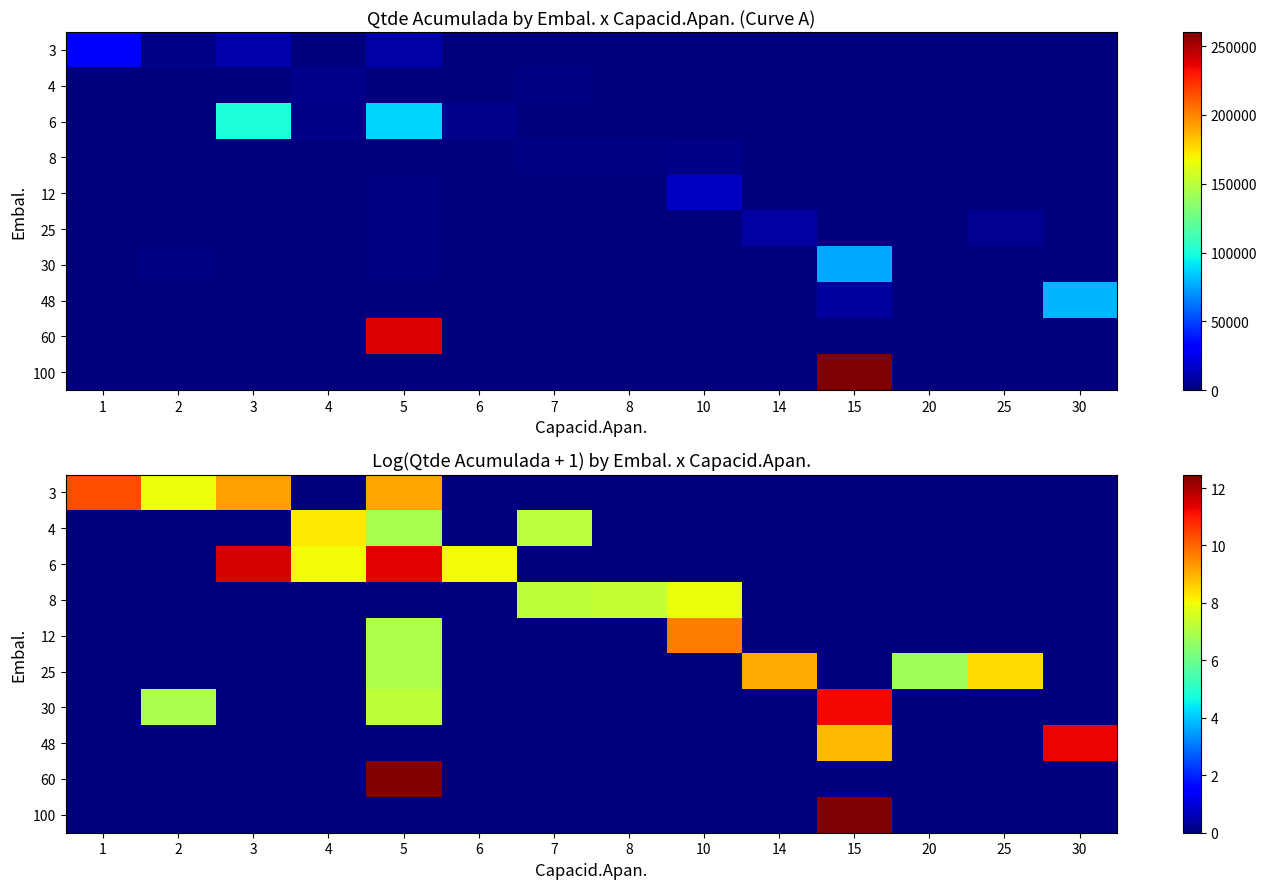

At which label does 60 reach its peak?

5